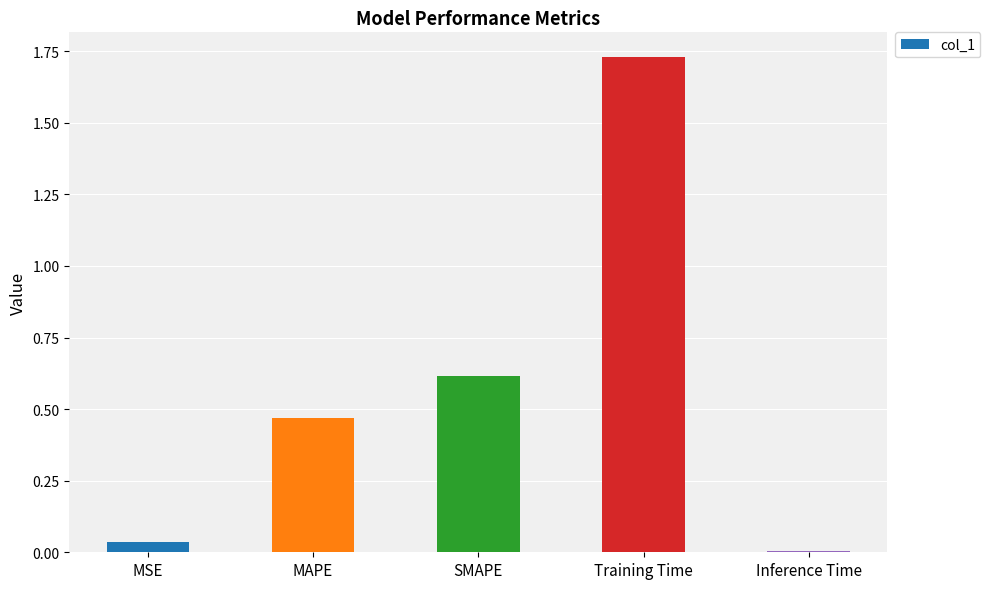

What is the label of the 1st bar from the right?

Inference Time